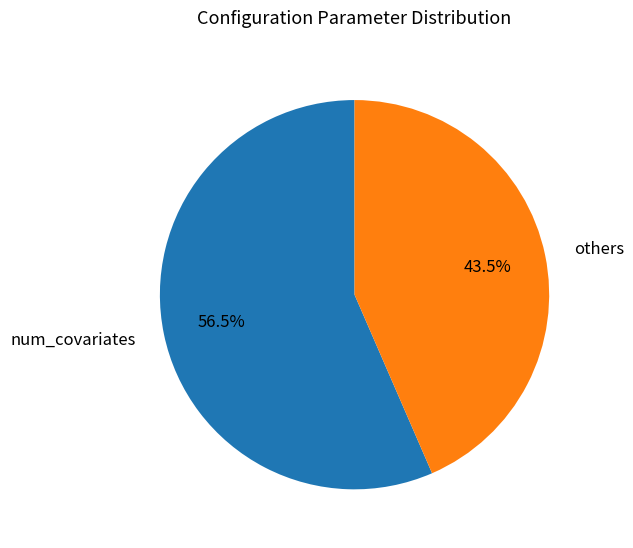

Which slice is the largest?

num_covariates